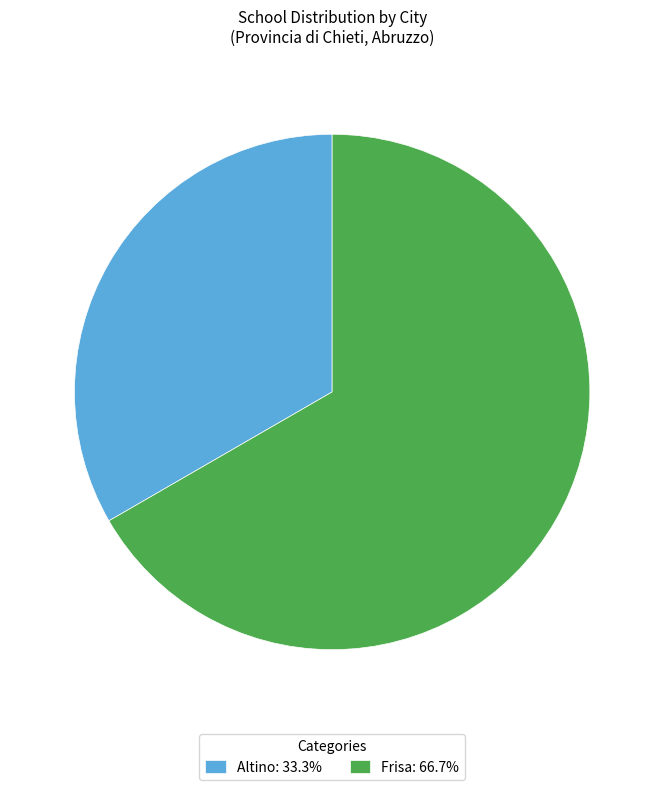

True or false: Altino accounts for 33% of the total.

True